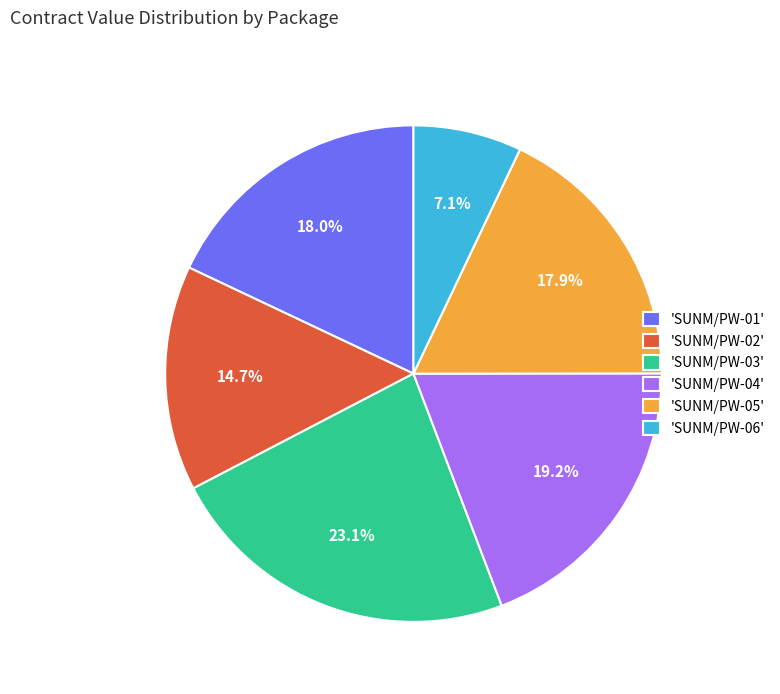

Count the number of slices in the pie.

6